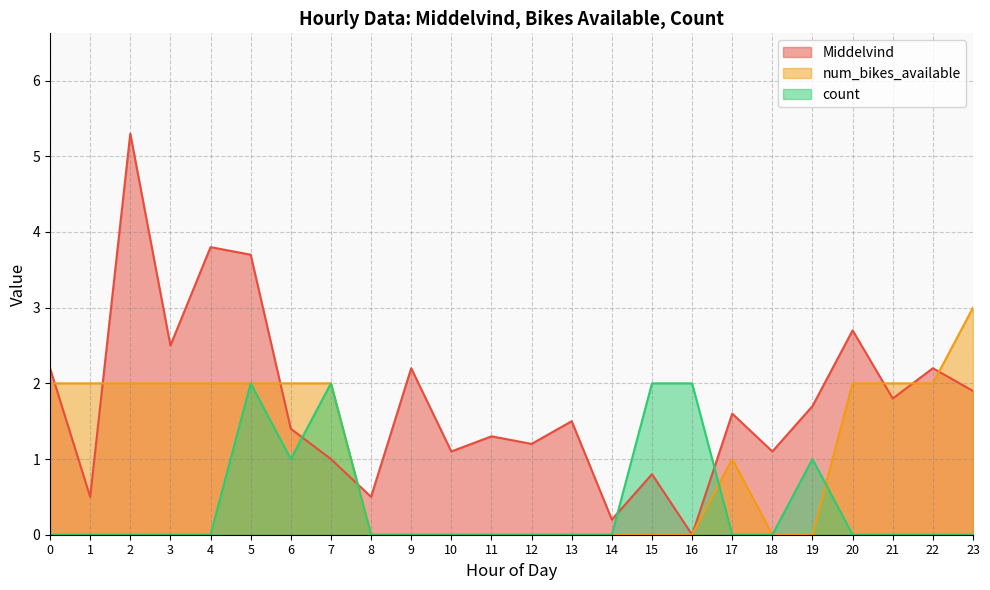

Which series has the widest spread of values?

Middelvind